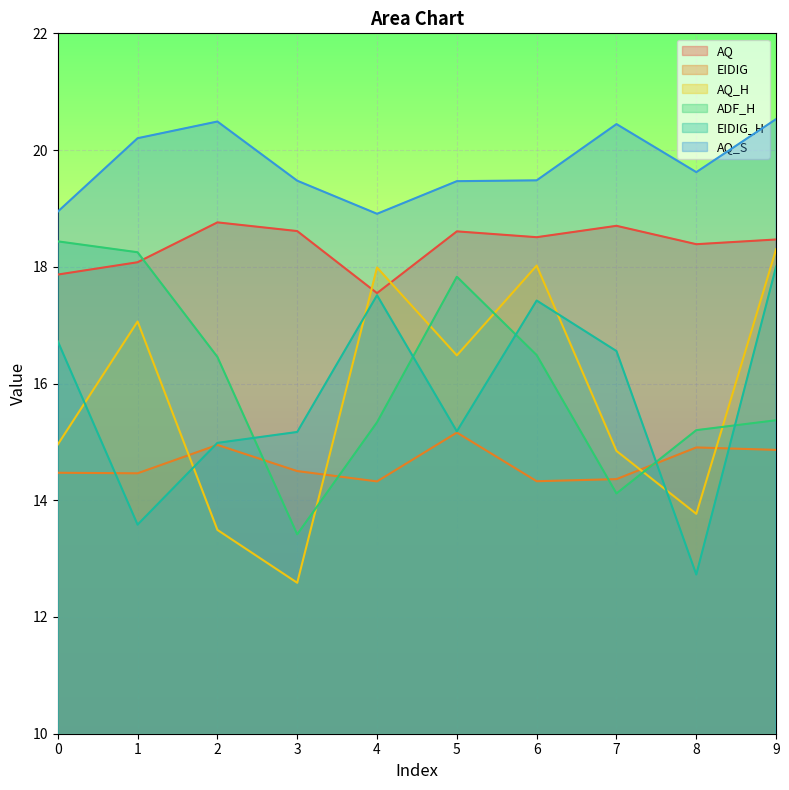

Reading left to right, extract all data points from this chart.

AQ: 0=17.9	1=18.1	2=18.8	3=18.6	4=17.5	5=18.6	6=18.5	7=18.7	8=18.4	9=18.5
EIDIG: 0=14.5	1=14.5	2=14.9	3=14.5	4=14.3	5=15.2	6=14.3	7=14.4	8=14.9	9=14.9
AQ_H: 0=15.0	1=17.1	2=13.5	3=12.6	4=18.0	5=16.5	6=18.0	7=14.8	8=13.8	9=18.3
ADF_H: 0=18.4	1=18.2	2=16.5	3=13.4	4=15.3	5=17.8	6=16.5	7=14.1	8=15.2	9=15.4
EIDIG_H: 0=16.7	1=13.6	2=15.0	3=15.2	4=17.5	5=15.2	6=17.4	7=16.6	8=12.7	9=18.0
AQ_S: 0=18.9	1=20.2	2=20.5	3=19.5	4=18.9	5=19.5	6=19.5	7=20.4	8=19.6	9=20.5